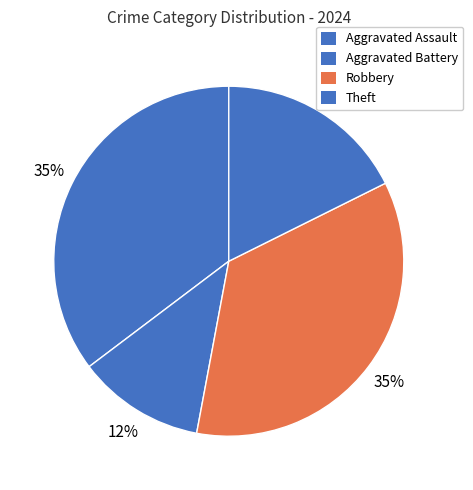

Which category has the smallest portion of the pie?

Aggravated Battery